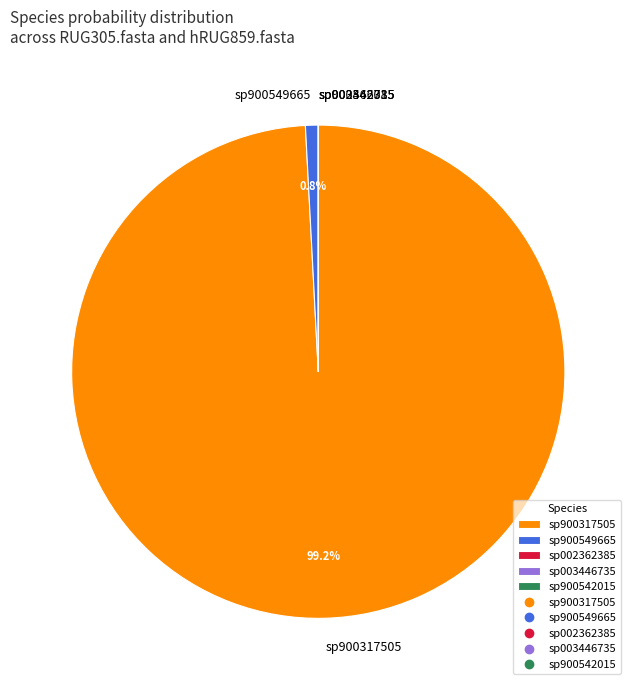

Which category has the biggest portion of the pie?

sp900317505